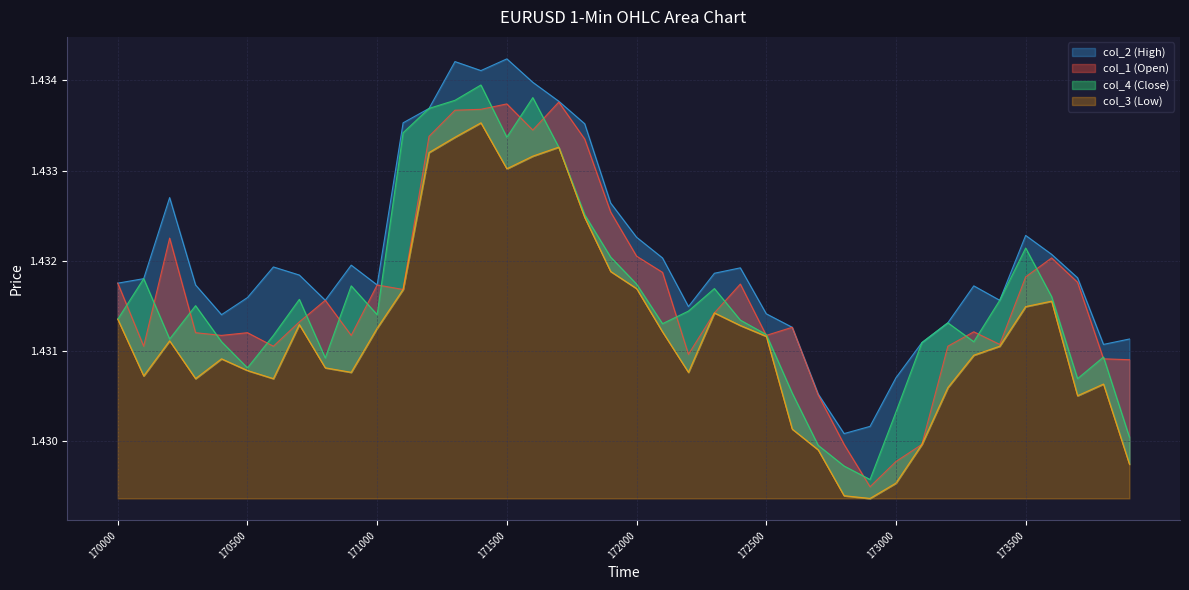

At which label is col_3 closest to 1?

172900